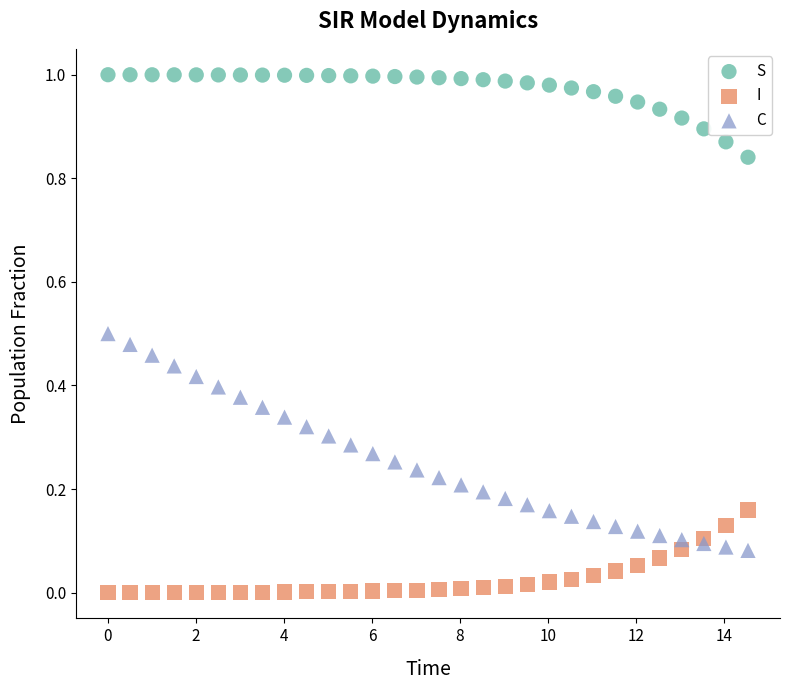

What are all the series names shown in the legend?

S, I, C